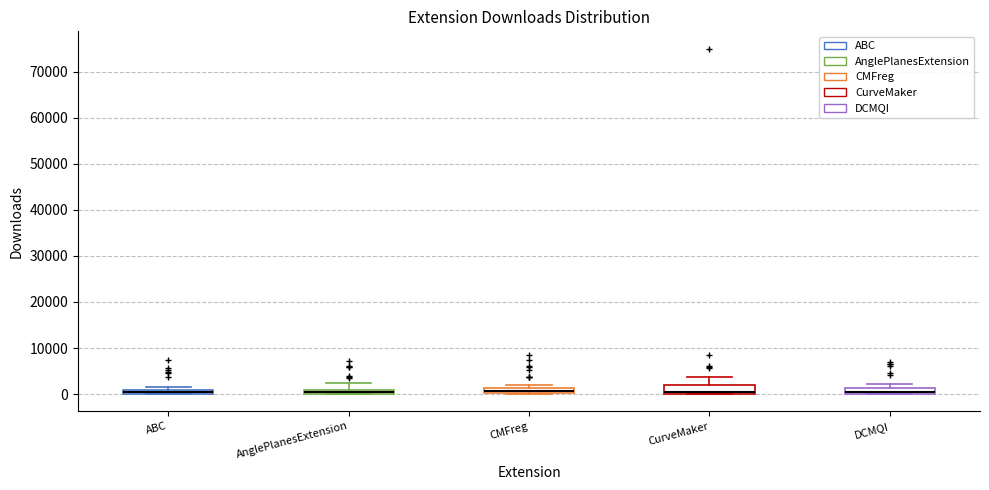

Where is the lower edge of the box for DCMQI on the y-axis? The values are not printed on the chart, so give them approximately, as read against the axis.

0